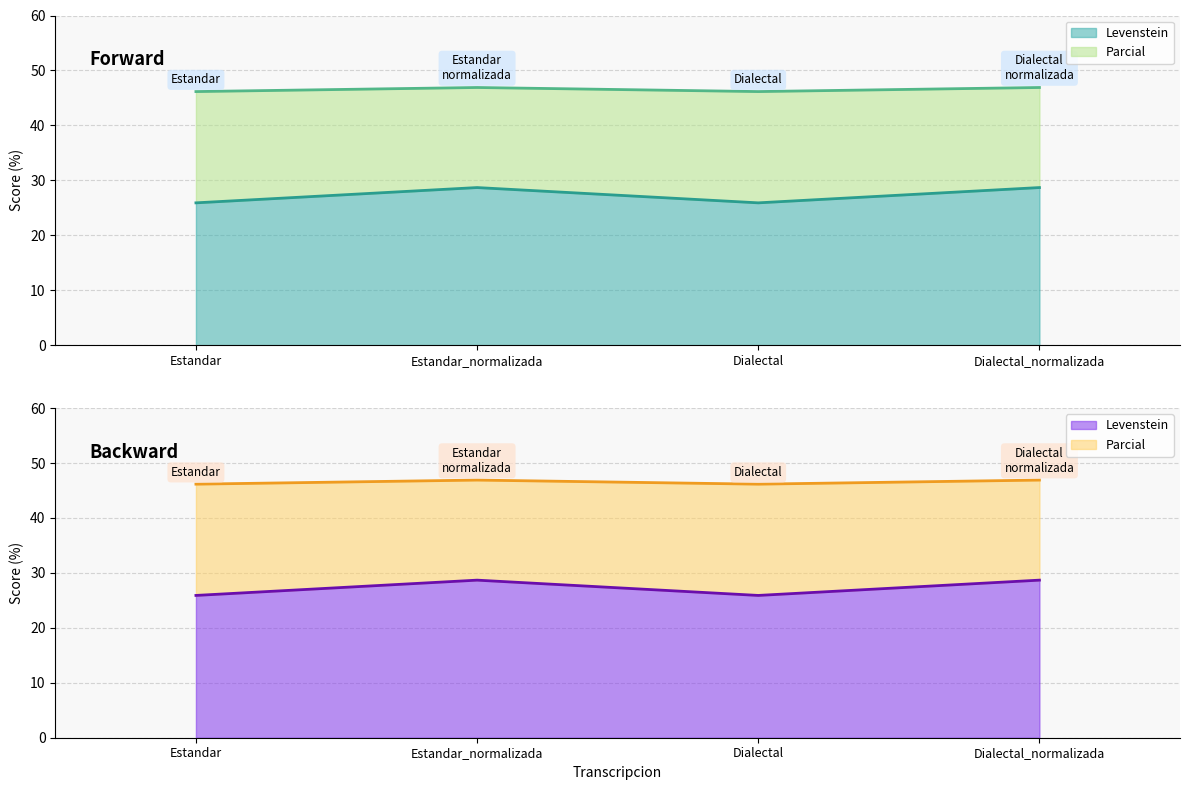

What is the sum of all Levenstein values?

109.2